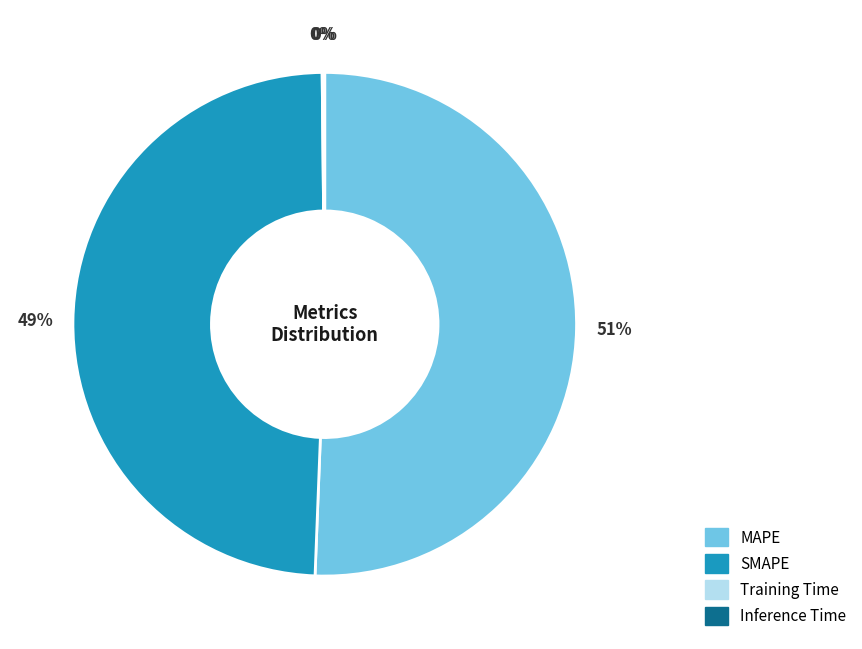

Combined, do MAPE and SMAPE account for over 50%?

Yes